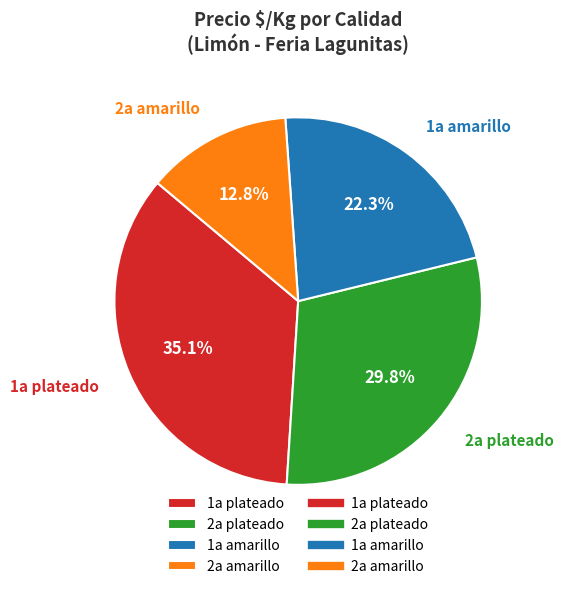

Is 2a amarillo the majority of the pie?

No